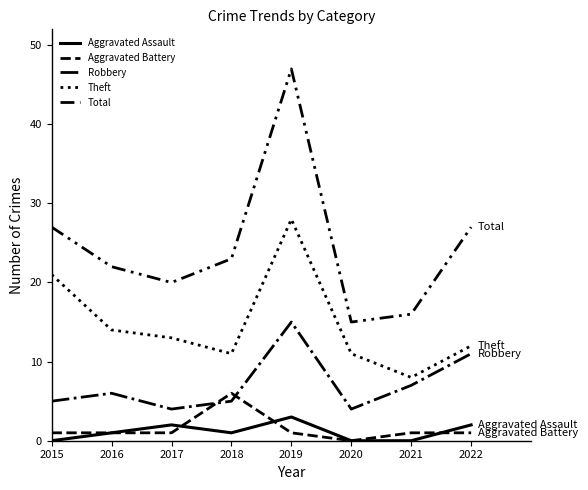

How many values in Aggravated Battery are above zero?

7